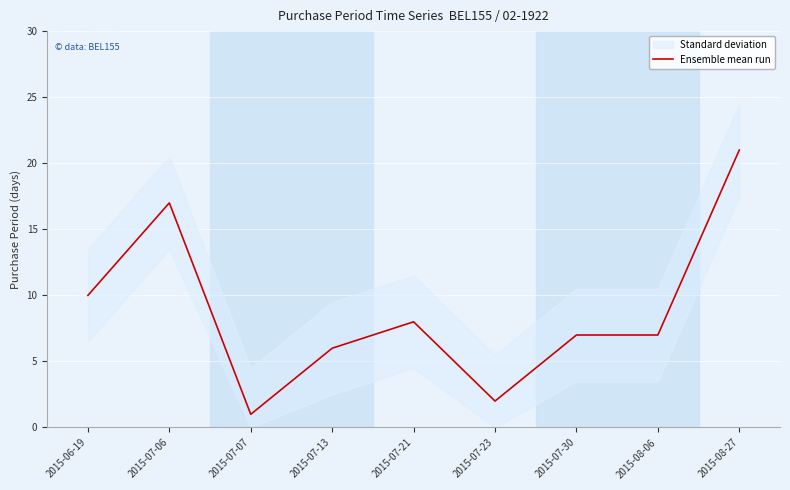

What is the maximum value shown in the chart?

21